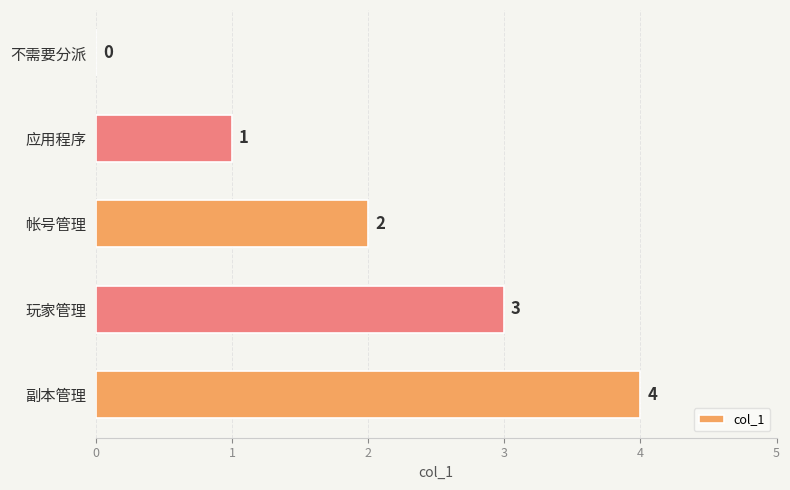

The value at 副本管理 is 2. True or false?

False